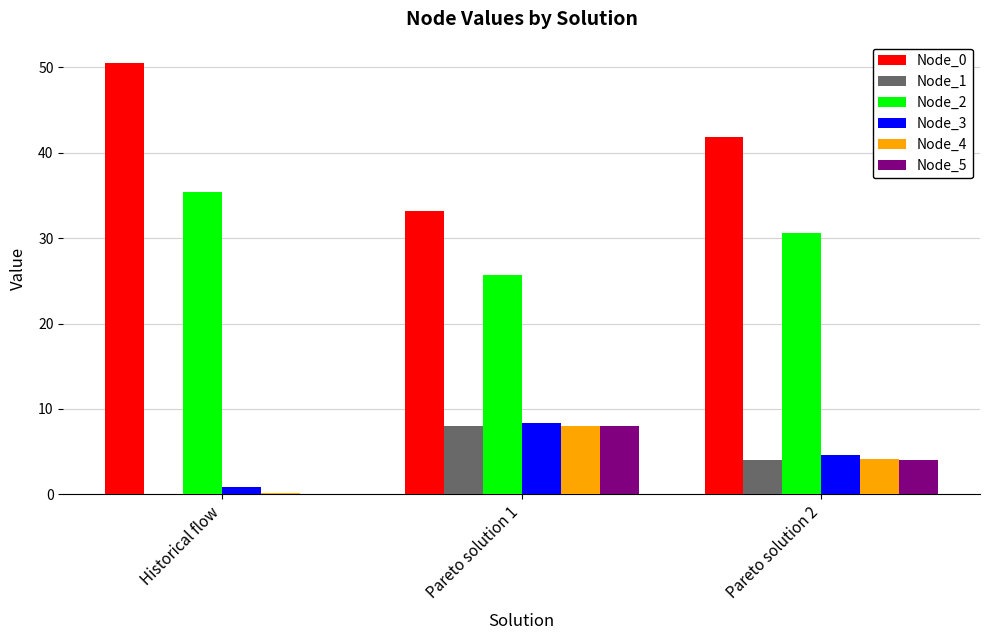

How many series are shown in this chart?

6